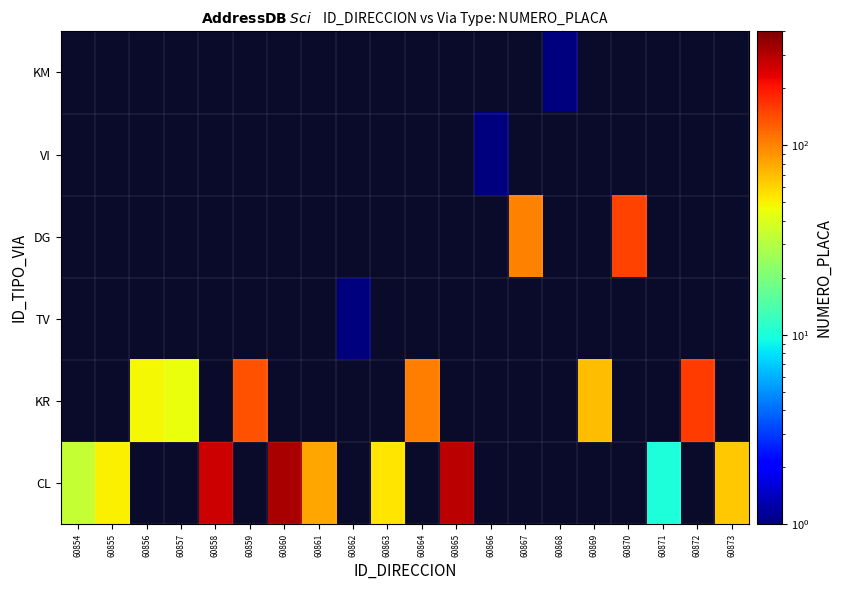

What is the minimum value shown in the chart?

1.0